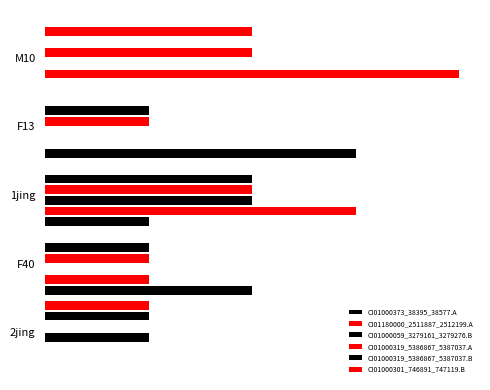

Count the CI01180000_2511887_2512199.A values in the range 0 to 3.

4